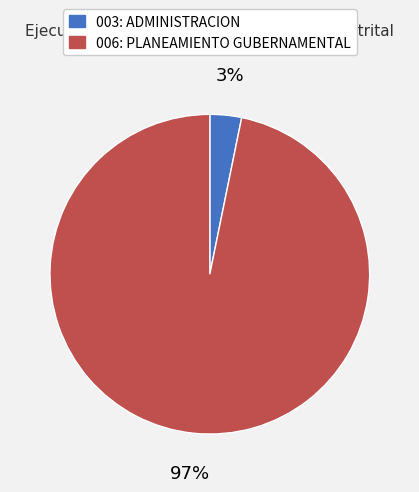

Is the sum of 003: ADMINISTRACION and 006: PLANEAMIENTO GUBERNAMENTAL greater than half?

Yes